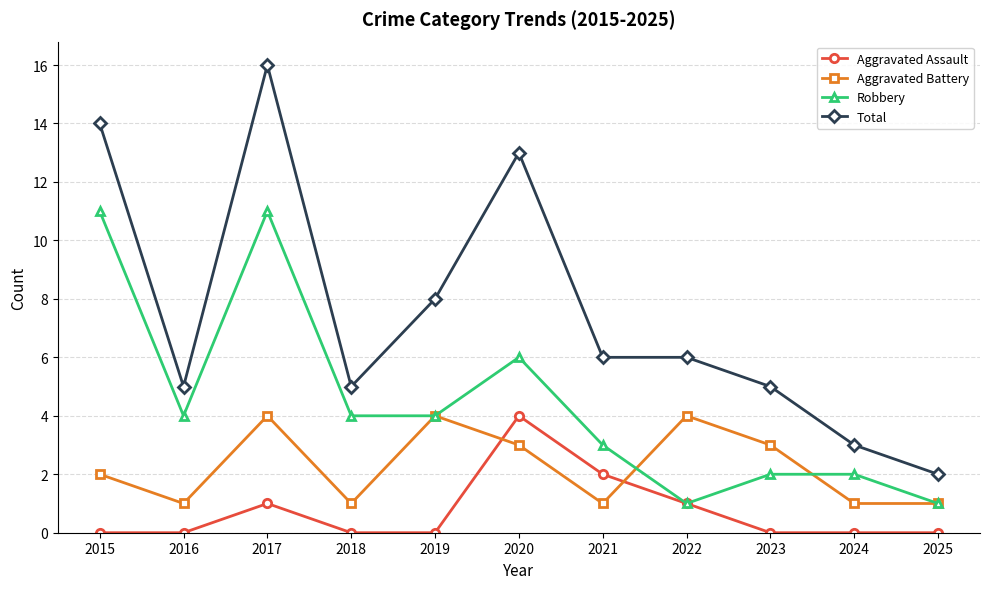

True or false: Robbery has a value of 11 at 2015.

True